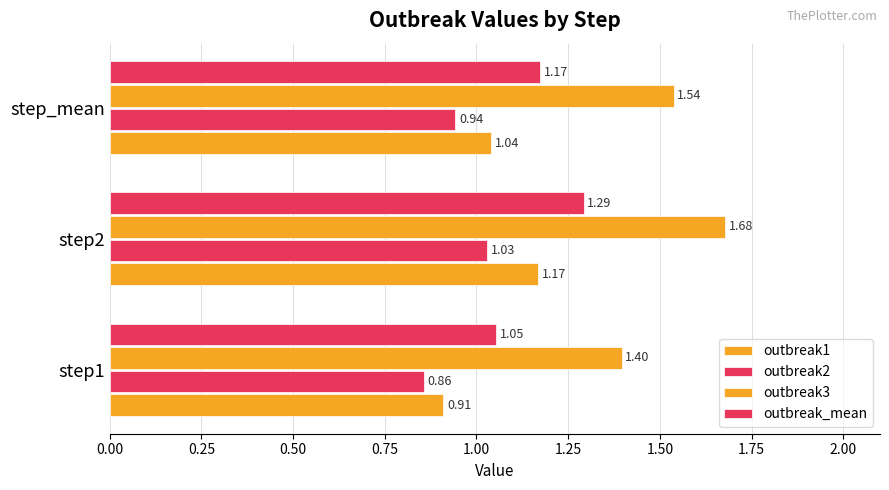

Count the number of data series in this chart.

4